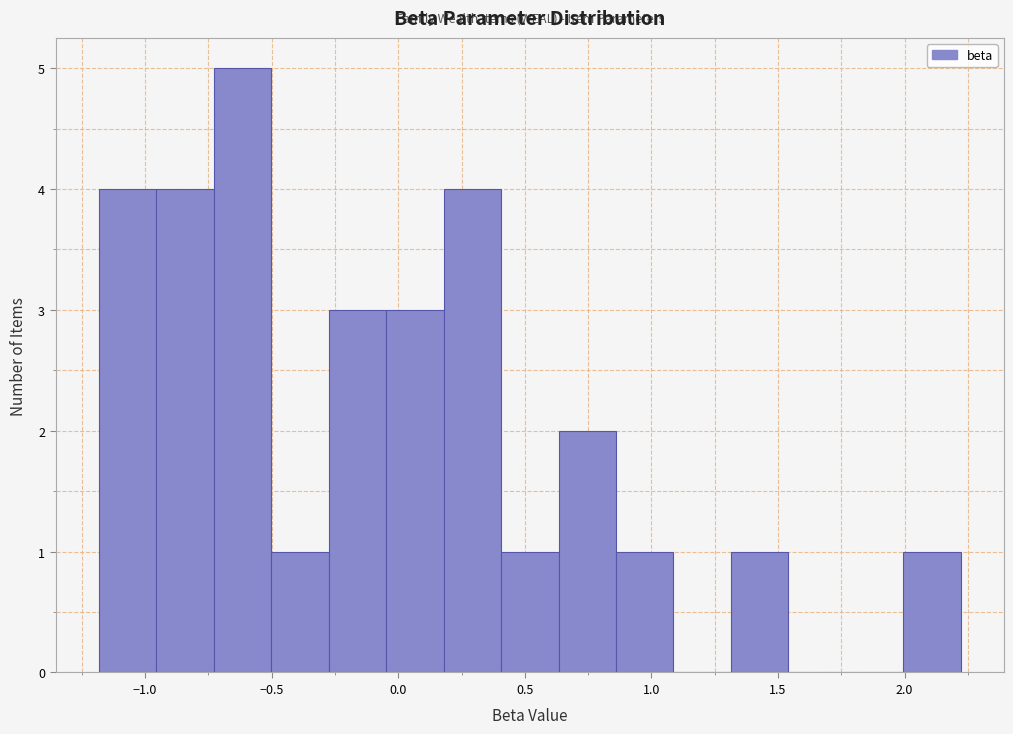

What is the height of the bar covering 0.20 to 0.40 on the x-axis? Neither the bar edges nor the heights are printed on the chart, so give them approximately, as read against the axes.

4